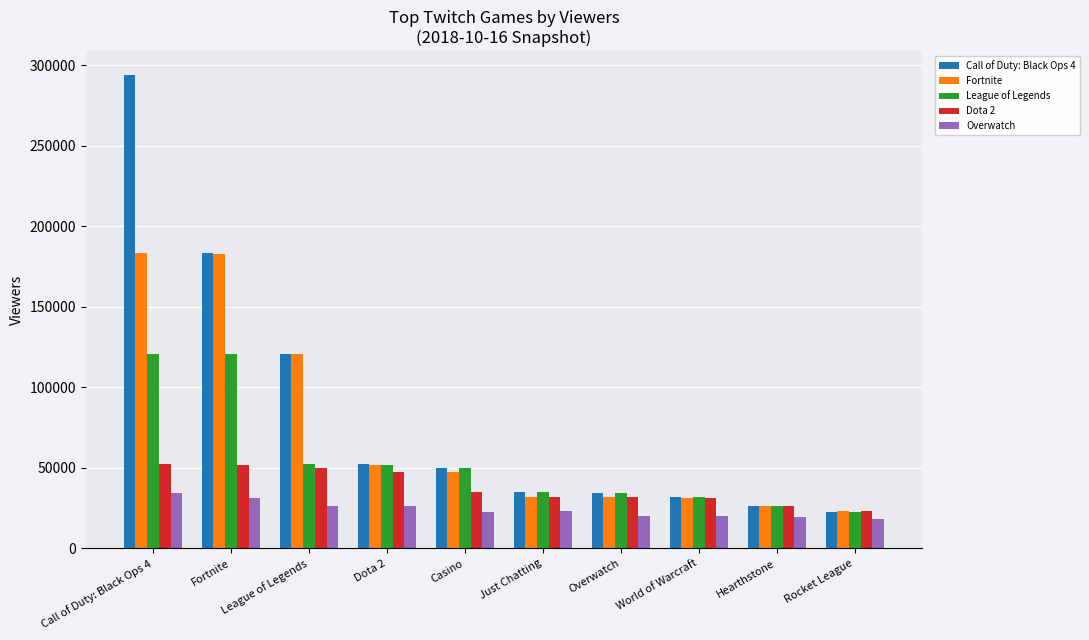

How many categories are shown in the chart?

10